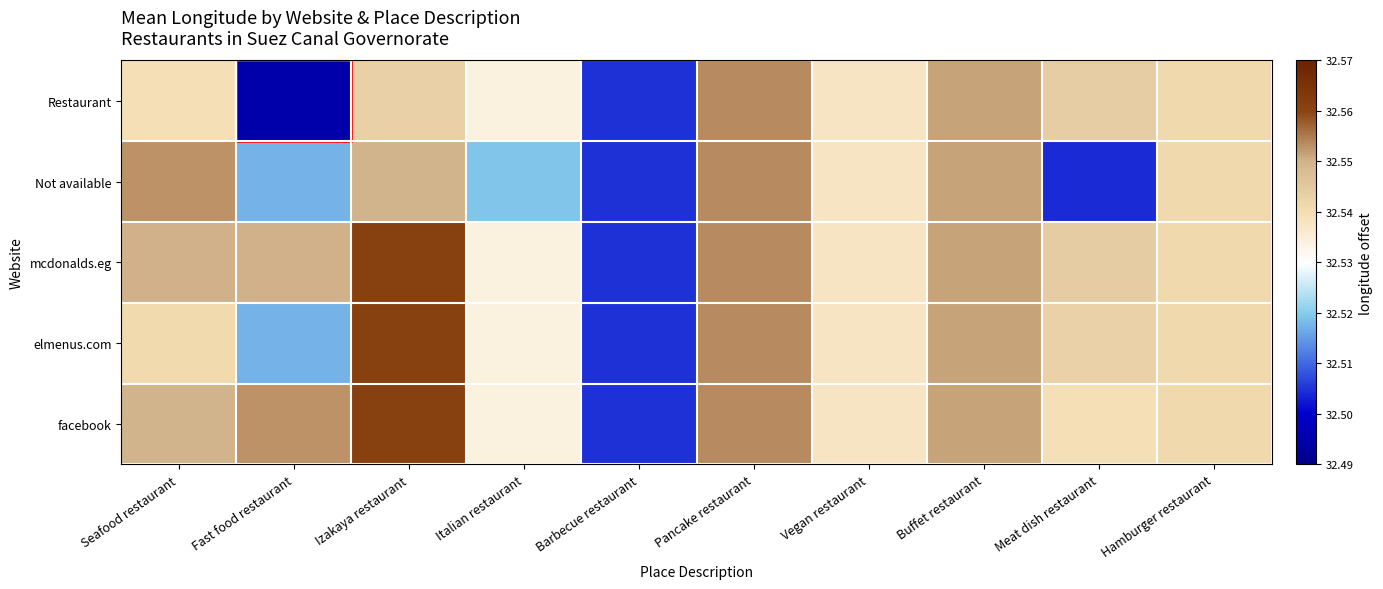

Reading left to right, transcribe all the data shown in this chart.

Restaurant: Seafood restaurant=32.5	Fast food restaurant=32.5	Izakaya restaurant=32.5	Italian restaurant=32.5	Barbecue restaurant=32.5	Pancake restaurant=32.6	Vegan restaurant=32.5	Buffet restaurant=32.6	Meat dish restaurant=32.5	Hamburger restaurant=32.5
Not available: Seafood restaurant=32.6	Fast food restaurant=32.5	Izakaya restaurant=32.5	Italian restaurant=32.5	Barbecue restaurant=32.5	Pancake restaurant=32.6	Vegan restaurant=32.5	Buffet restaurant=32.6	Meat dish restaurant=32.5	Hamburger restaurant=32.5
mcdonalds.eg: Seafood restaurant=32.6	Fast food restaurant=32.6	Izakaya restaurant=32.6	Italian restaurant=32.5	Barbecue restaurant=32.5	Pancake restaurant=32.6	Vegan restaurant=32.5	Buffet restaurant=32.6	Meat dish restaurant=32.5	Hamburger restaurant=32.5
elmenus.com: Seafood restaurant=32.5	Fast food restaurant=32.5	Izakaya restaurant=32.6	Italian restaurant=32.5	Barbecue restaurant=32.5	Pancake restaurant=32.6	Vegan restaurant=32.5	Buffet restaurant=32.6	Meat dish restaurant=32.5	Hamburger restaurant=32.5
facebook: Seafood restaurant=32.5	Fast food restaurant=32.6	Izakaya restaurant=32.6	Italian restaurant=32.5	Barbecue restaurant=32.5	Pancake restaurant=32.6	Vegan restaurant=32.5	Buffet restaurant=32.6	Meat dish restaurant=32.5	Hamburger restaurant=32.5